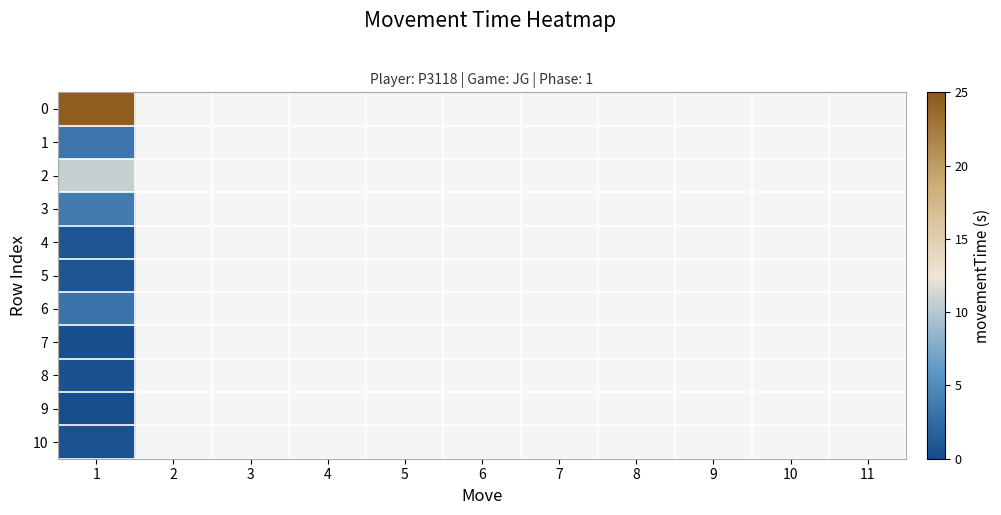

Reading right to left, what are all the values shown in this chart?

0.6	0.2	0.6	0.3	3.2	0.7	0.7	3.7	10.7	3.3	24.6